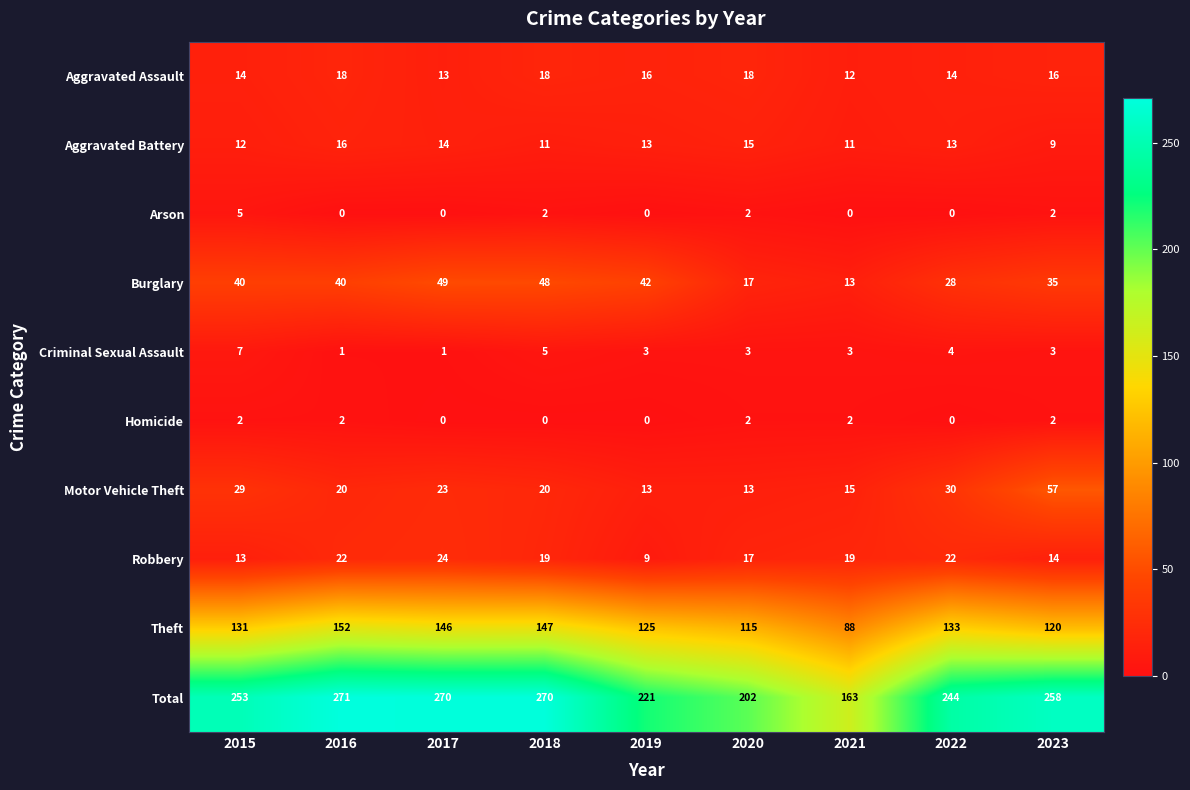

Count the number of categories in the chart.

9